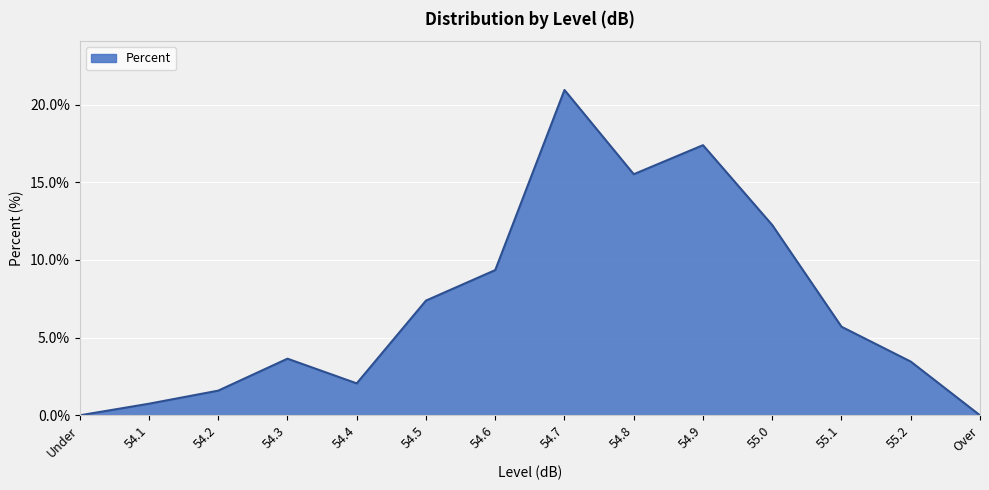

At which label does the data first exceed 5?

54.5